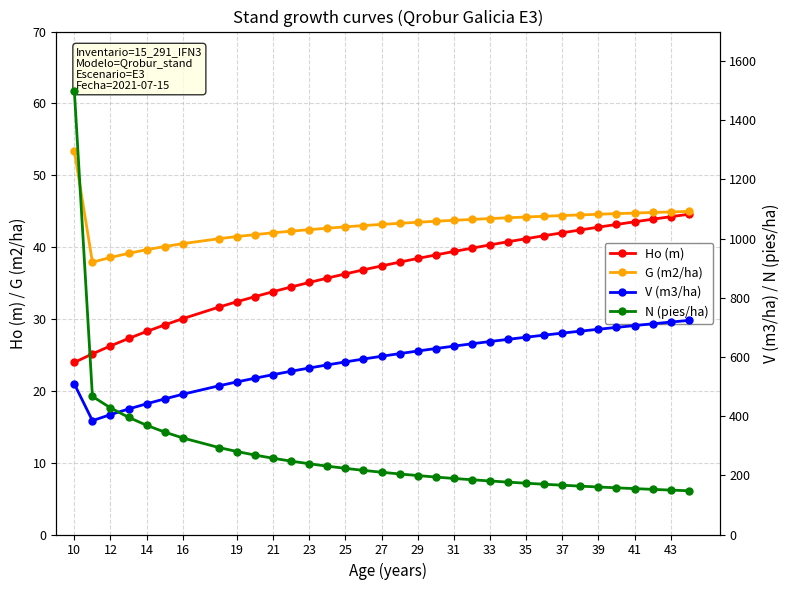

How many values in the N (pies/ha) series are below 210?

17